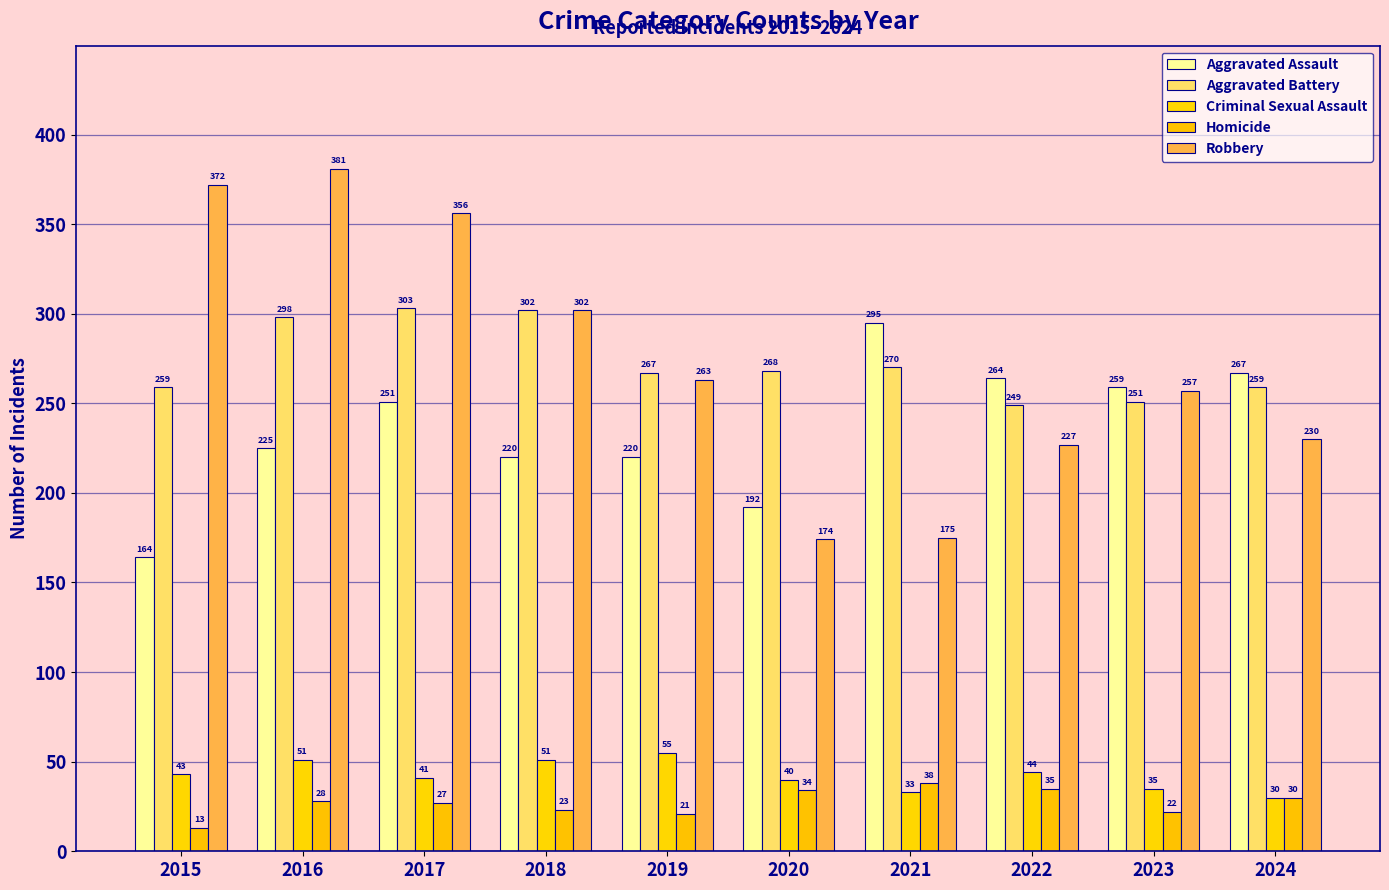

Reading left to right, transcribe all the data shown in this chart.

Aggravated Assault: 164	225	251	220	220	192	295	264	259	267
Aggravated Battery: 259	298	303	302	267	268	270	249	251	259
Criminal Sexual Assault: 43	51	41	51	55	40	33	44	35	30
Homicide: 13	28	27	23	21	34	38	35	22	30
Robbery: 372	381	356	302	263	174	175	227	257	230